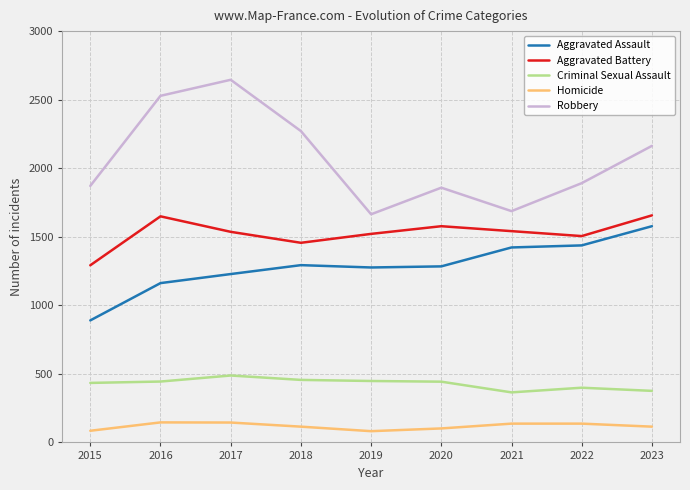

What is the difference between the maximum and minimum values in the Aggravated Assault series?

687